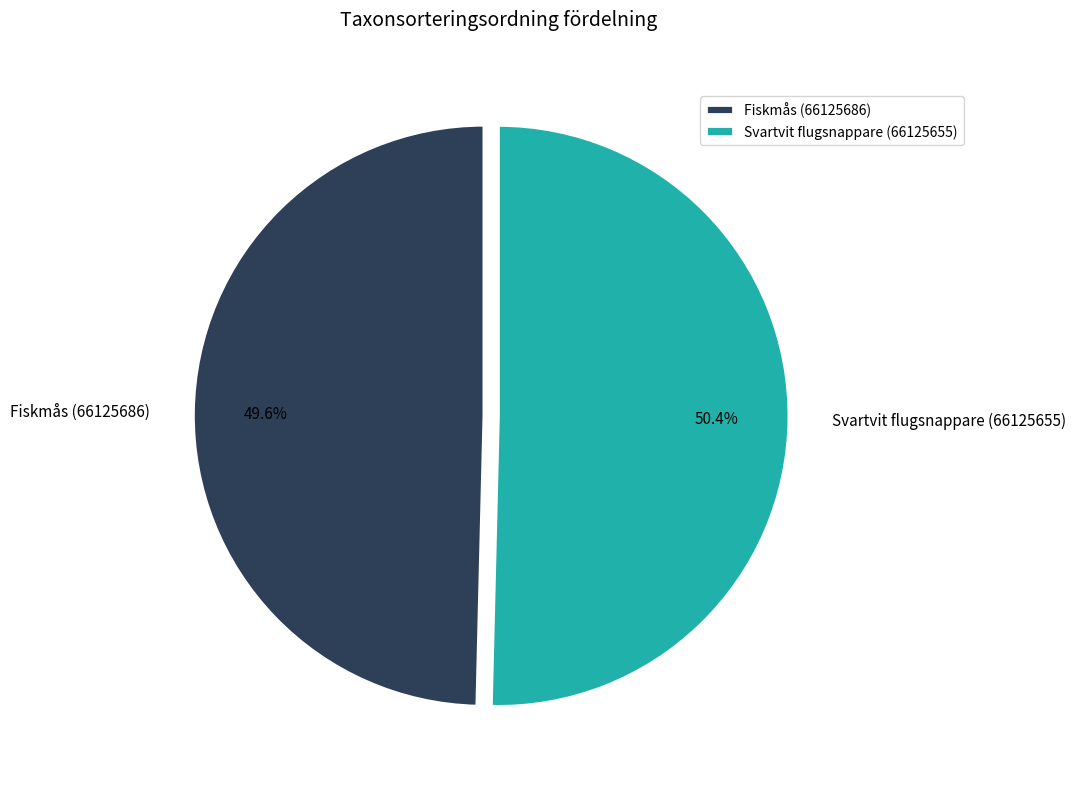

Rank the categories by value from highest to lowest.

Svartvit flugsnappare (66125655), Fiskmås (66125686)